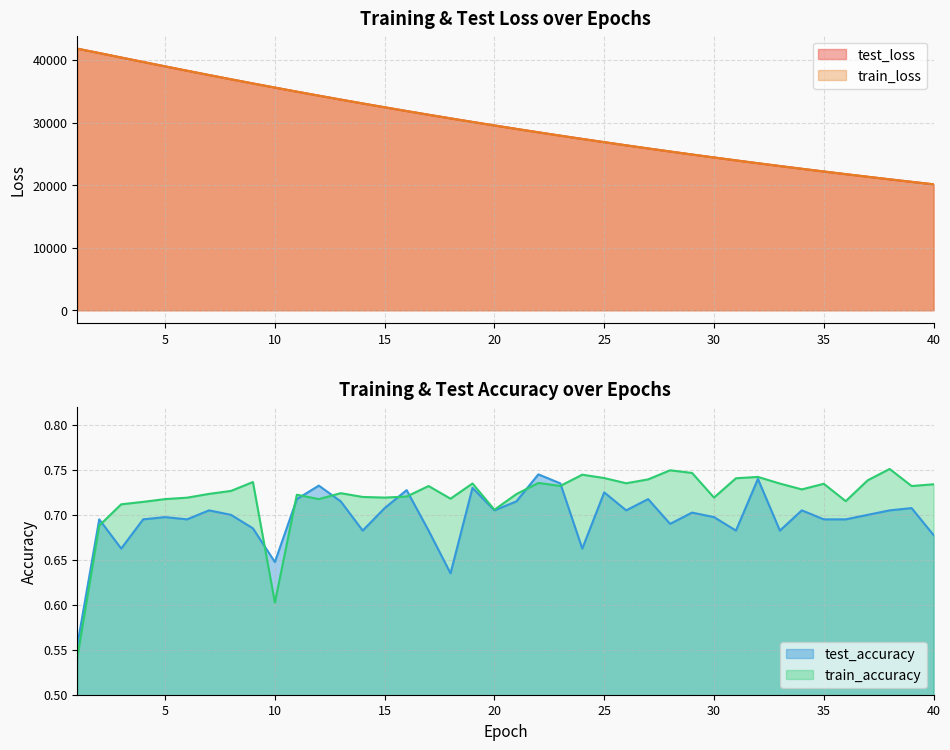

Rank the series by their maximum value, from lowest to highest.

test_accuracy, train_accuracy, test_loss, train_loss